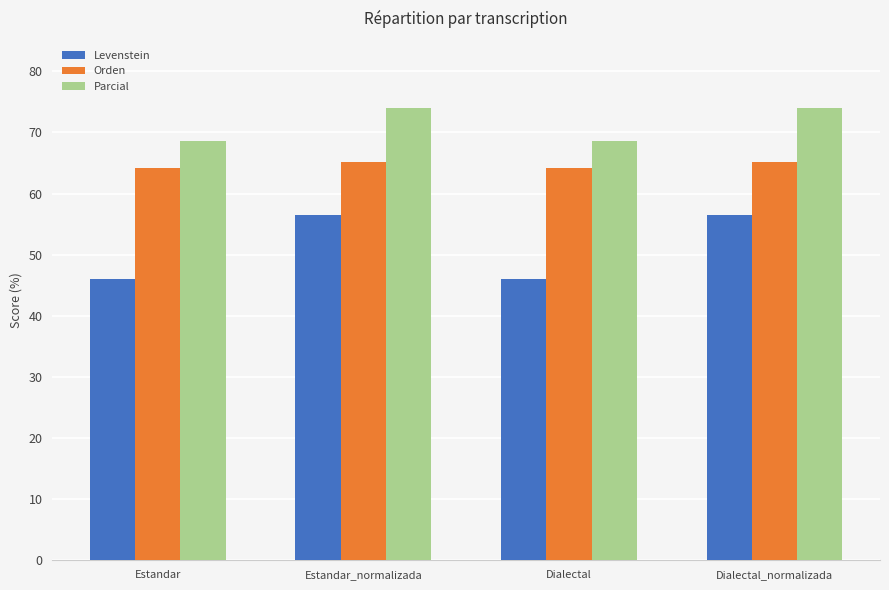

What is the sum of the Levenstein values at Estandar_normalizada and Dialectal?

102.6